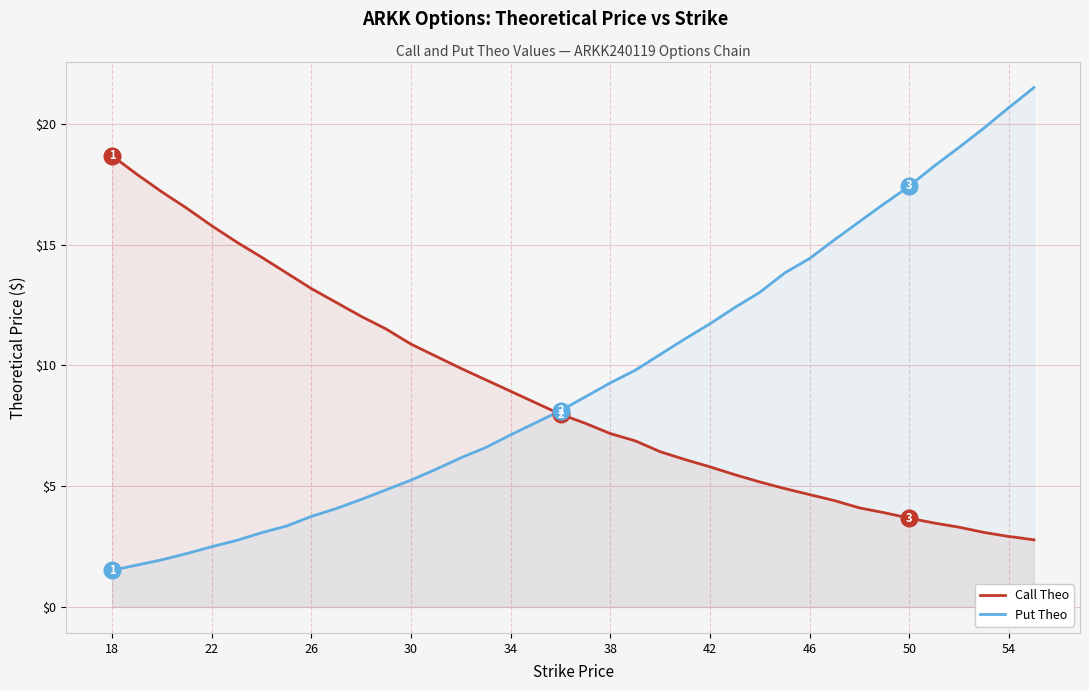

Reading left to right, transcribe all the data shown in this chart.

Call Theo: 18.7	17.9	17.2	16.5	15.8	15.1	14.5	13.8	13.2	12.6	12.0	11.5	10.9	10.4	9.9	9.4	8.9	8.4	8.0	7.6	7.2	6.9	6.4	6.1	5.8	5.5	5.2	4.9	4.7	4.4	4.1	3.9	3.9	3.7	3.5	3.3	3.1	2.9	2.9	2.8
Put Theo: 1.5	1.7	2.0	2.2	2.5	2.8	3.1	3.4	3.8	4.1	4.5	4.8	5.2	5.7	6.2	6.6	7.1	7.6	8.1	8.7	9.3	9.8	10.4	11.1	11.7	12.4	13.0	13.8	14.4	15.2	15.9	16.7	16.8	17.4	18.2	19.0	19.8	20.7	20.8	21.5